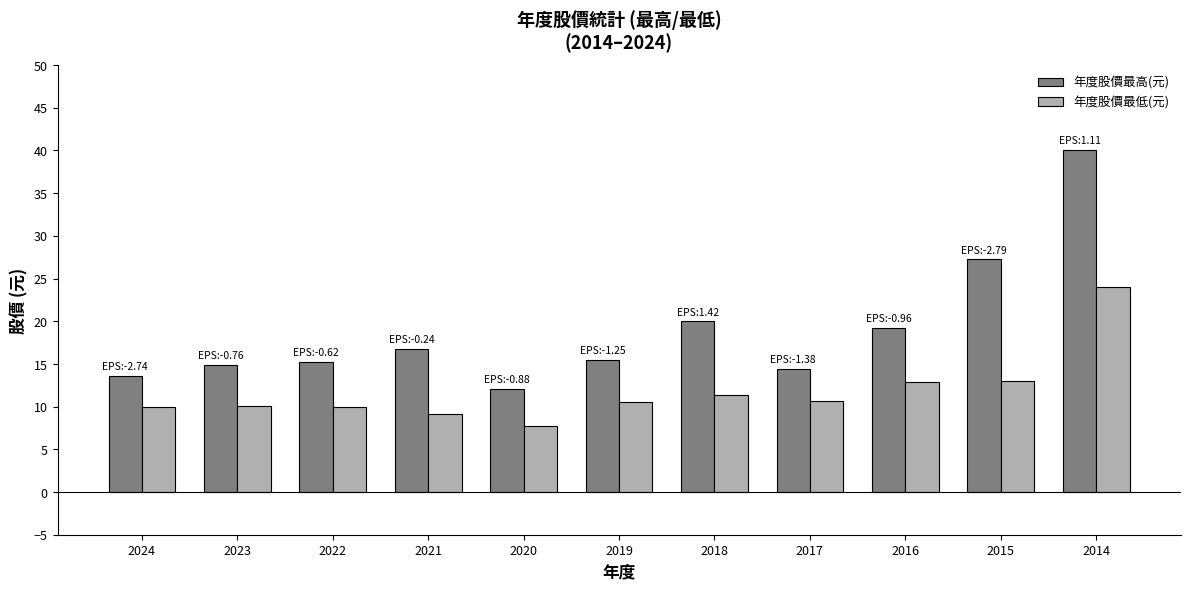

What is the difference between the maximum and minimum values in the 年度股價最低(元) series?

16.3